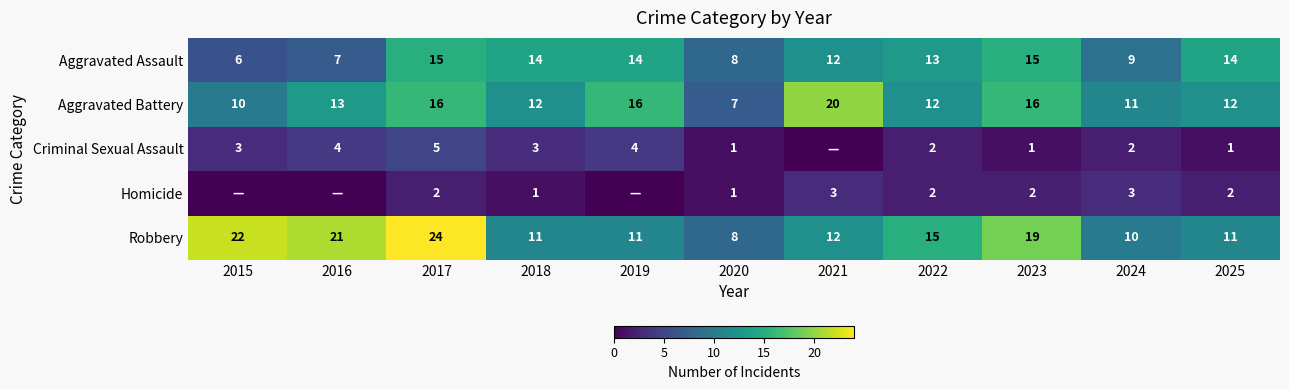

Is the value of Criminal Sexual Assault at 2015 greater than the value of Robbery at 2023?

No